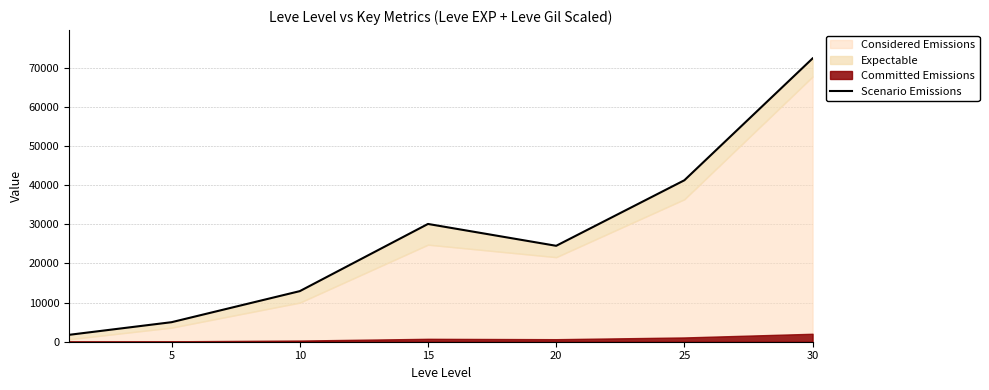

True or false: there are more than 1 points higher than both neighbors.

False